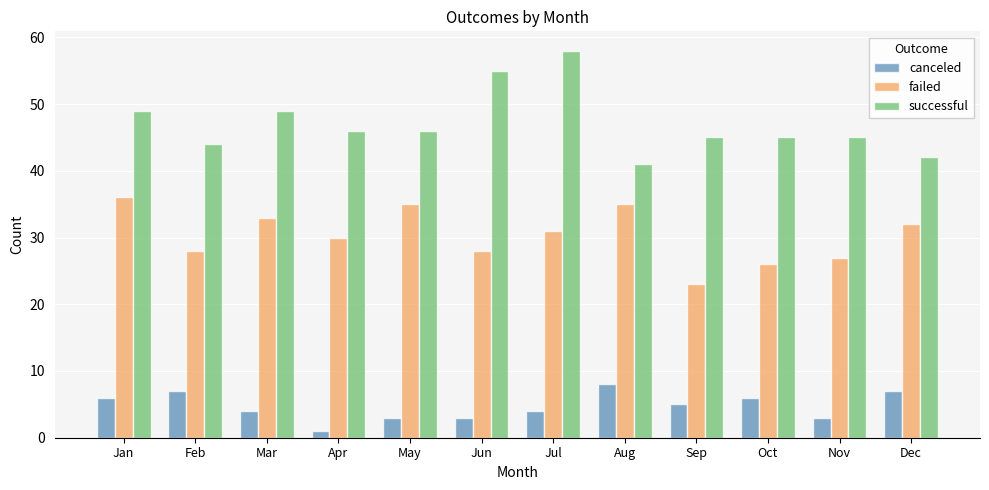

What is the maximum value shown in the chart?

58